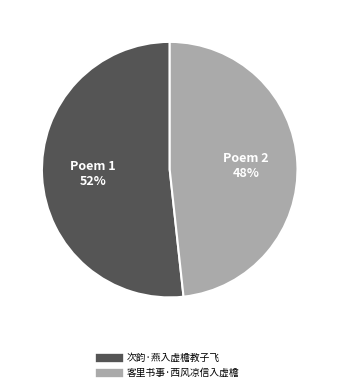

Is there any slice that represents more than half of the pie?

Yes